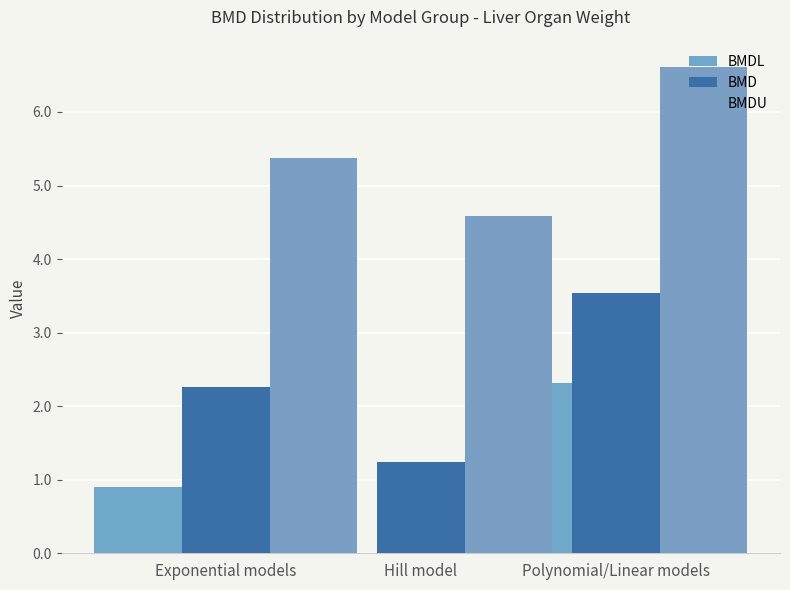

What is the label of the 3rd bar from the right?

Exponential models